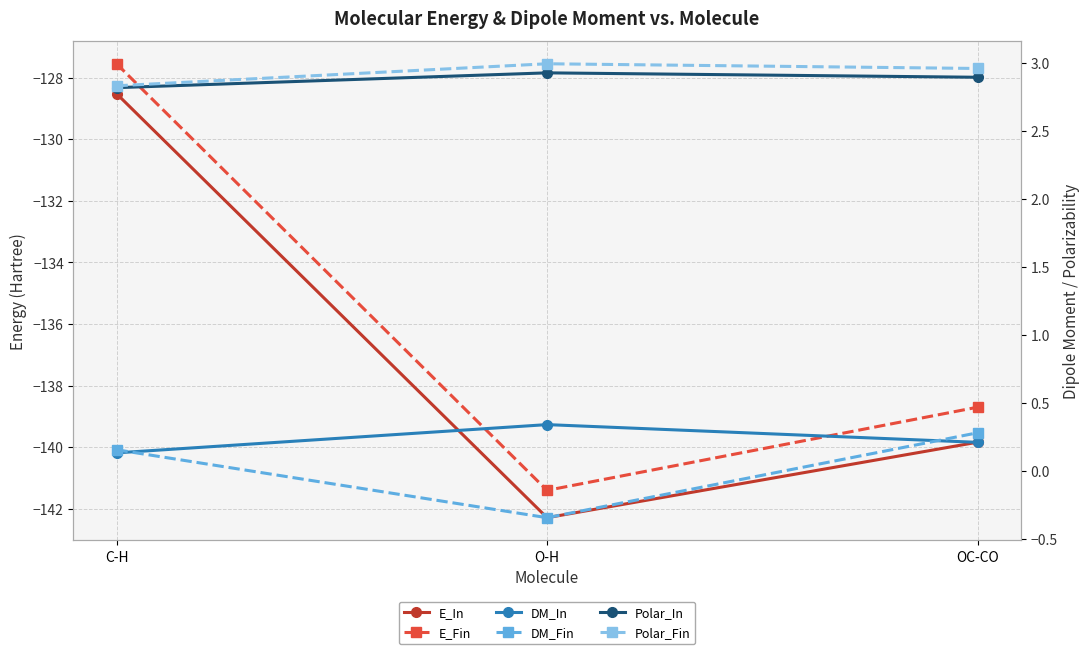

What position from the right is C-H?

3